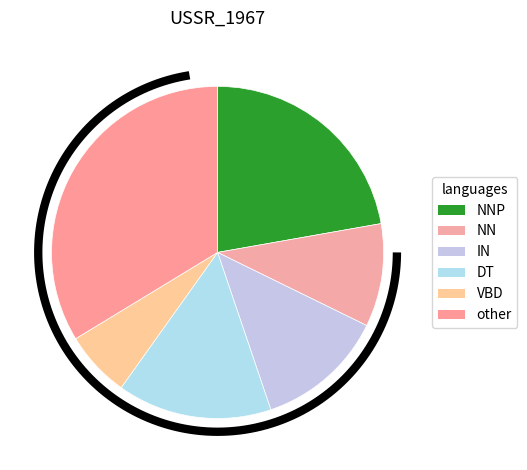

Between other and NNP, which is larger?

other